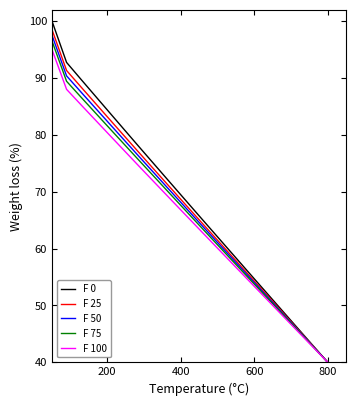

Which series has the widest spread of values?

F 0